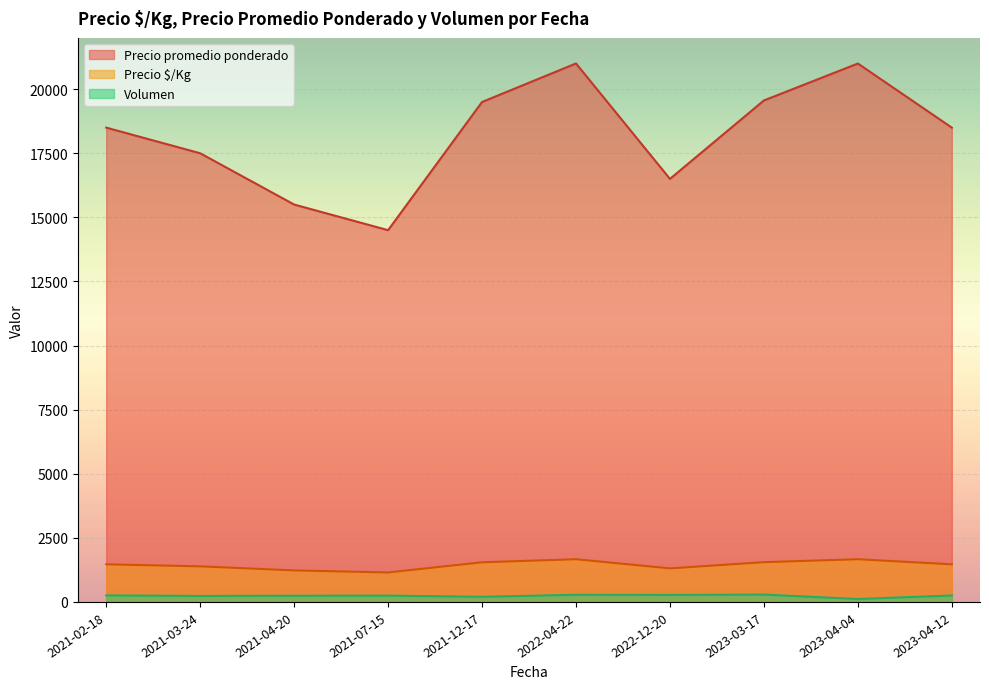

Which category has the lowest value in the Precio promedio ponderado series?

2021-07-15